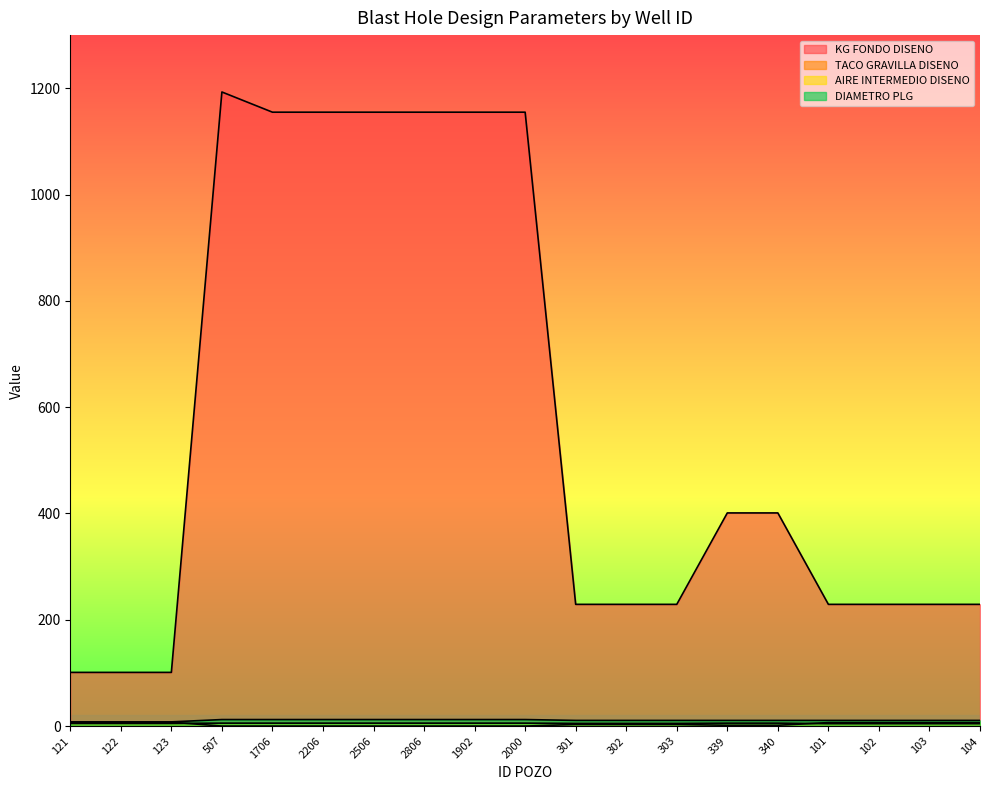

True or false: KG FONDO DISENO has a value of 364.7 at 301.

False